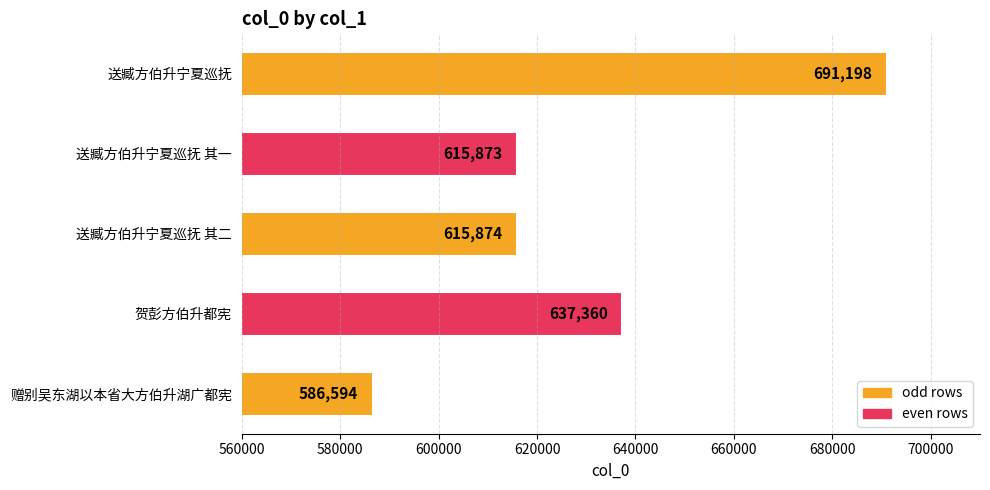

Rank the categories by value from highest to lowest.

送臧方伯升宁夏巡抚, 贺彭方伯升都宪, 送臧方伯升宁夏巡抚 其二, 送臧方伯升宁夏巡抚 其一, 赠别吴东湖以本省大方伯升湖广都宪